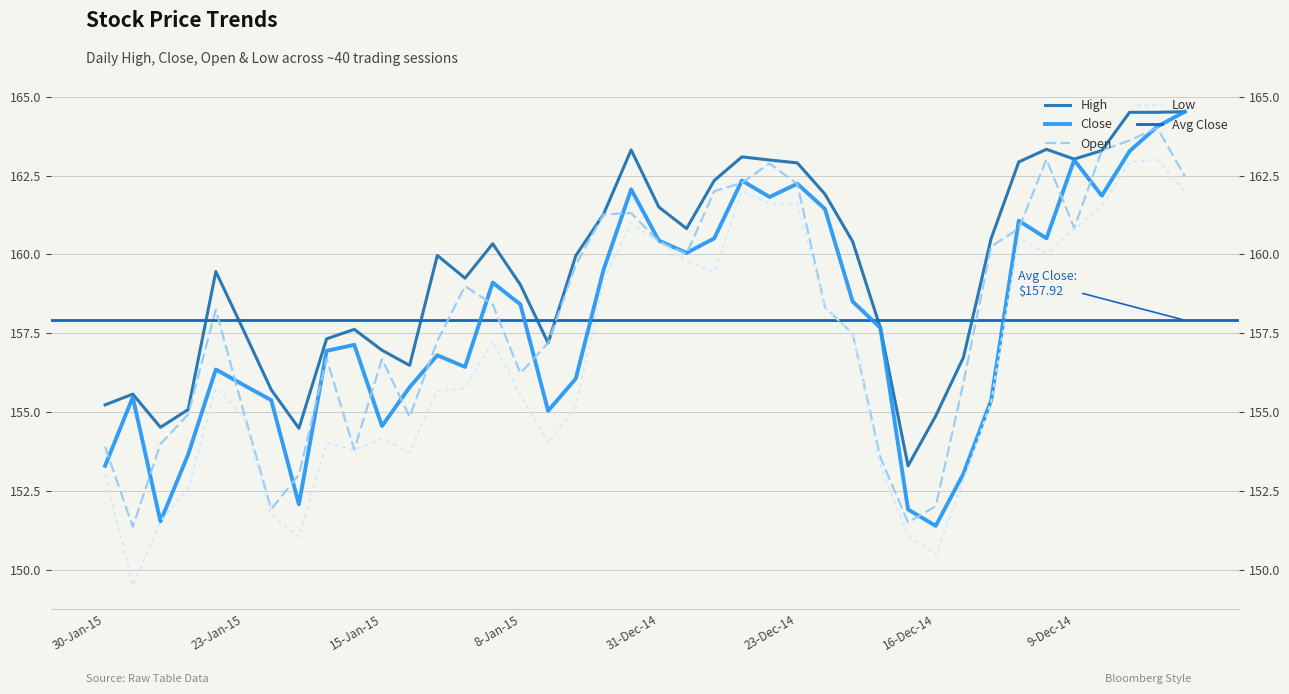

Which series changed the most between 26-Jan-15 and 17-Dec-14?

Open